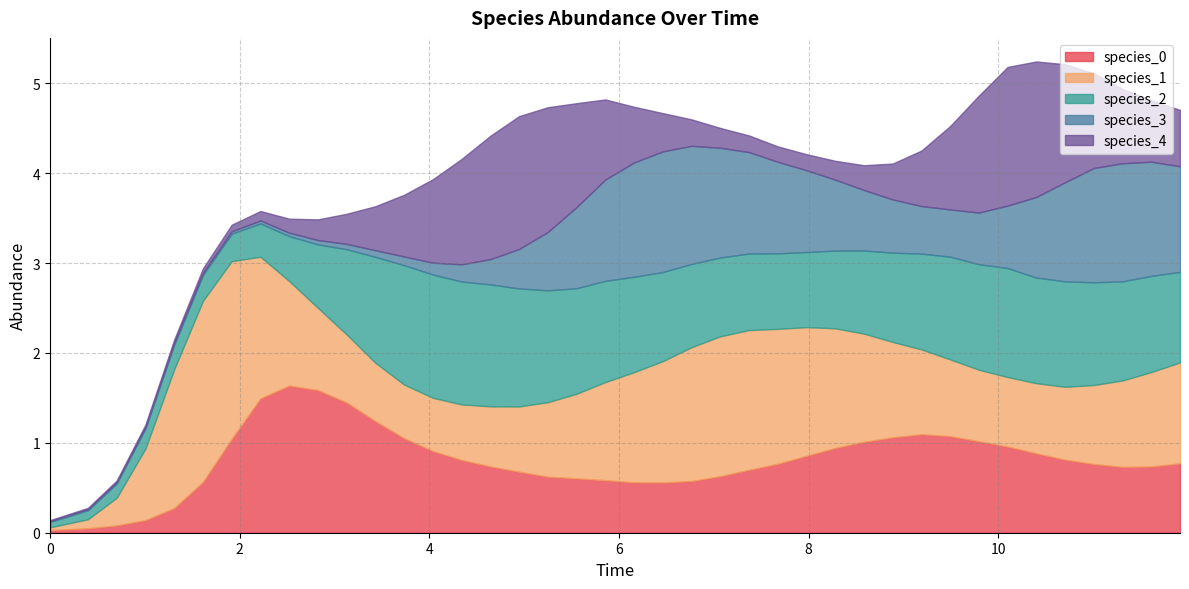

The value of species_2 at 6 is 0.5. True or false?

False